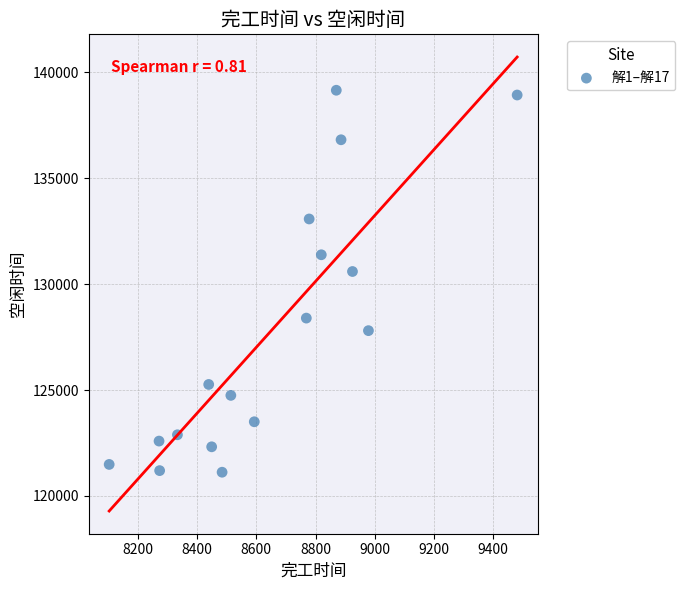

What Y value in the scatter plot is closest to 130139?

130599.0